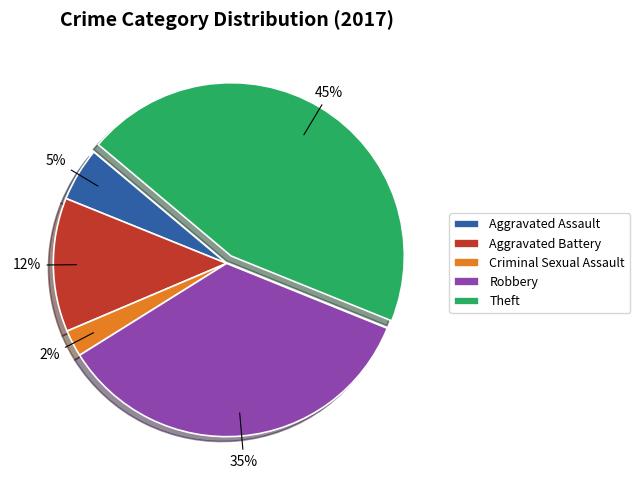

What percentage is the Robbery slice, to the nearest percent?

35%